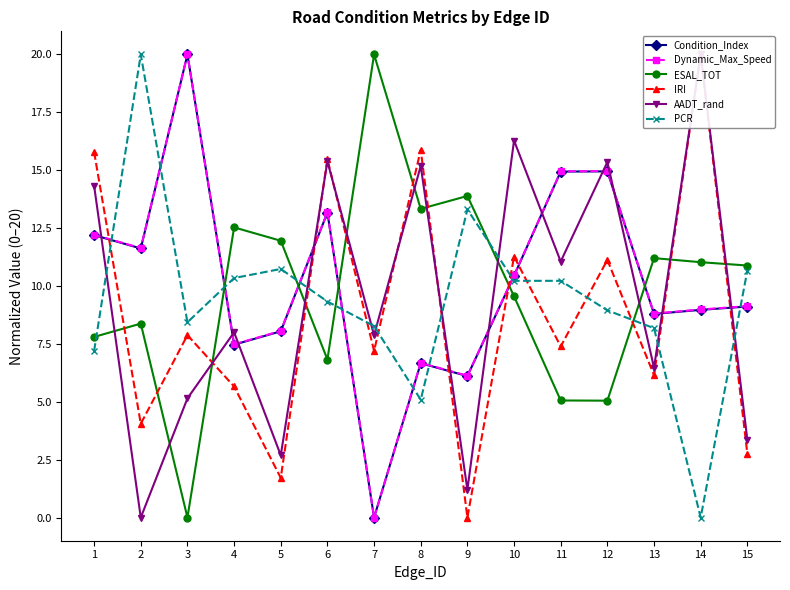

What is the value of the Condition_Index point at the 14th from the left?

9.0